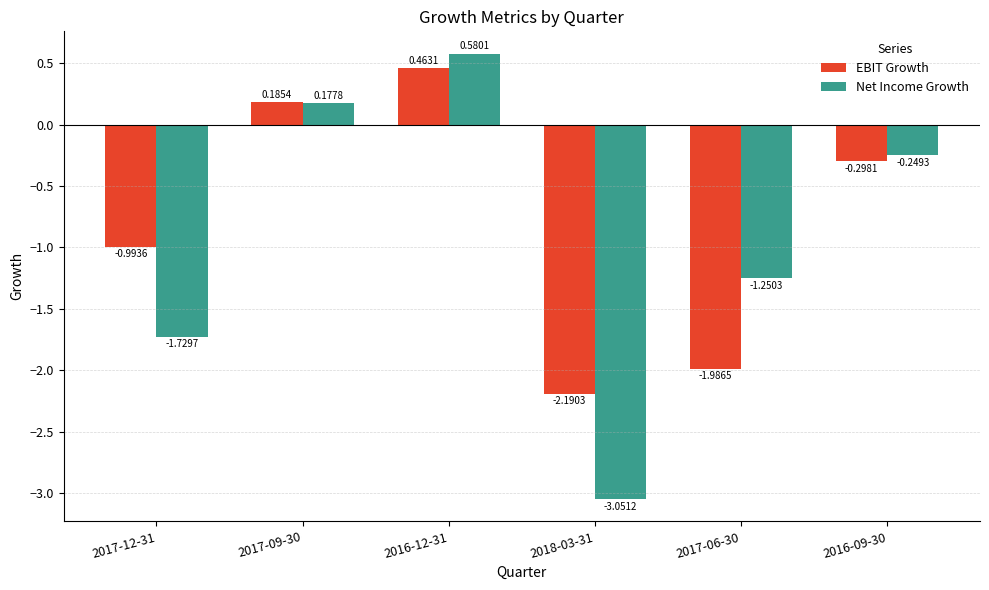

How many data points in Net Income Growth are above 0?

2